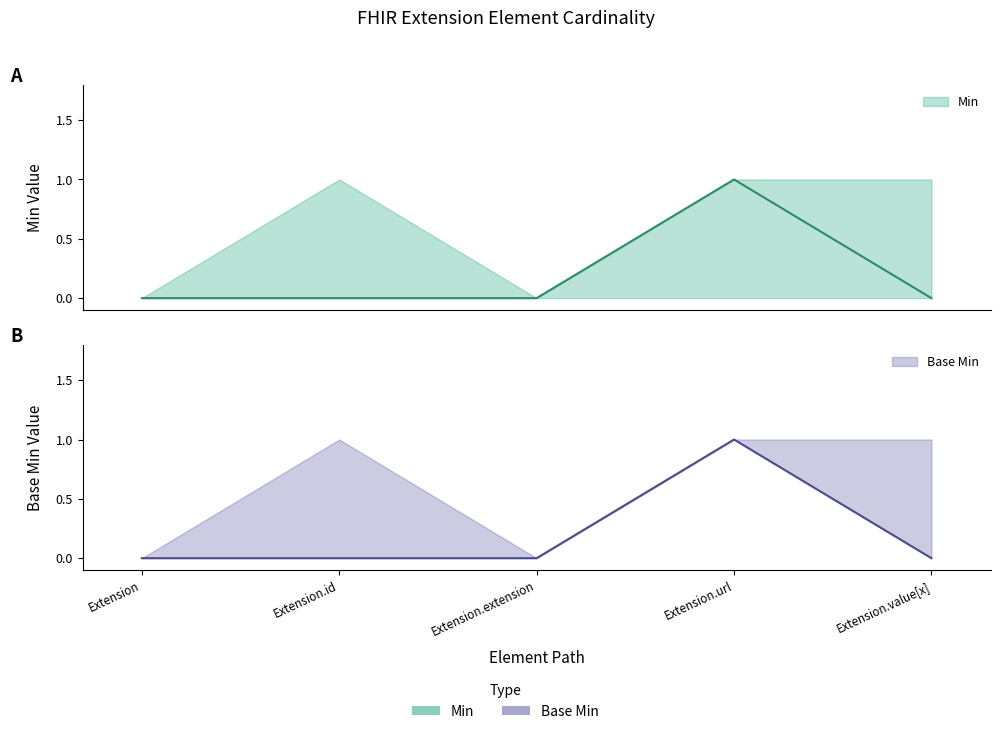

Where is the first local maximum for Min?

Extension.url